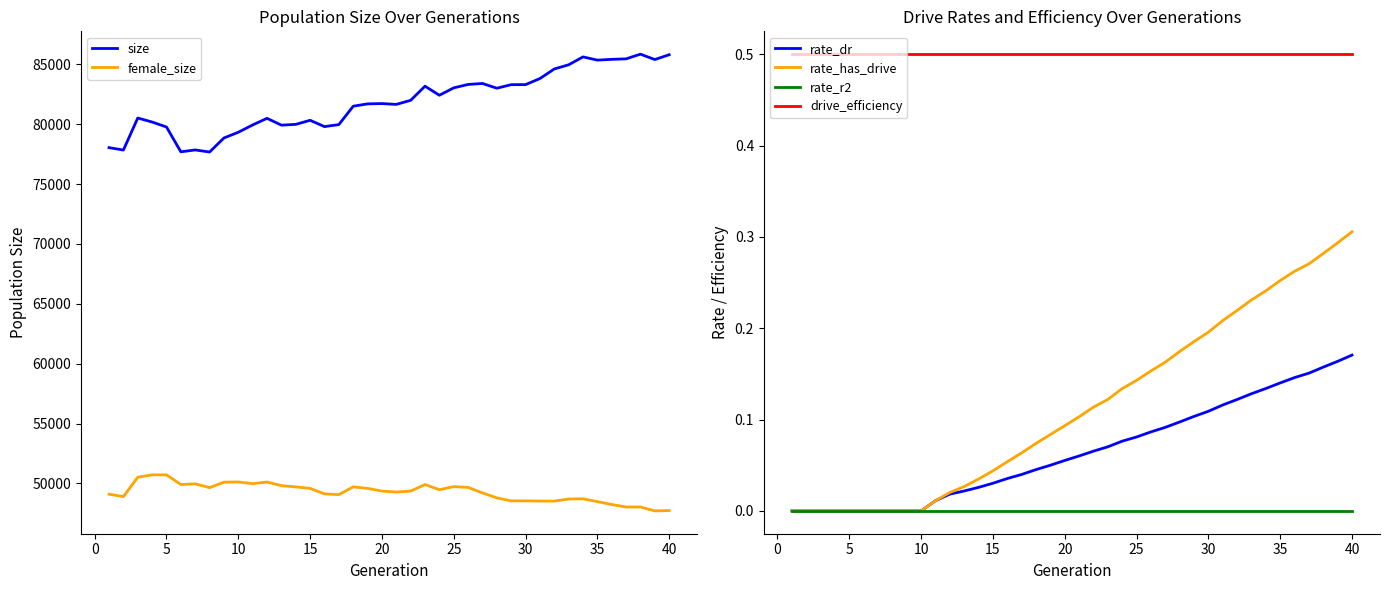

The rate_r2 series shows 0.0 at 20. True or false?

True